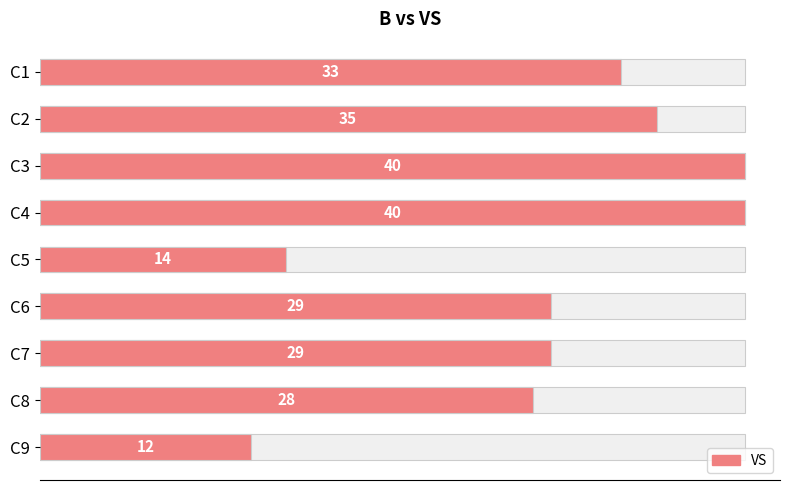

Count the number of categories in the chart.

9